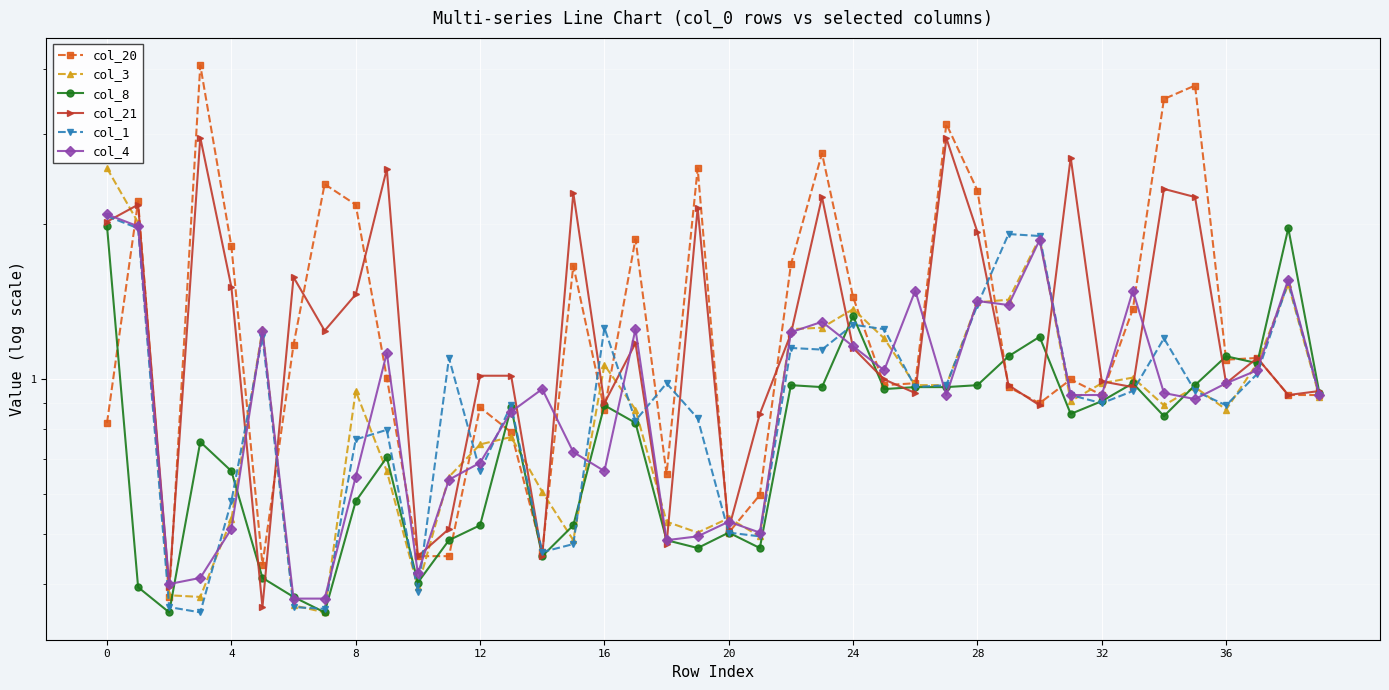

Which series has the largest total across all categories?

col_20